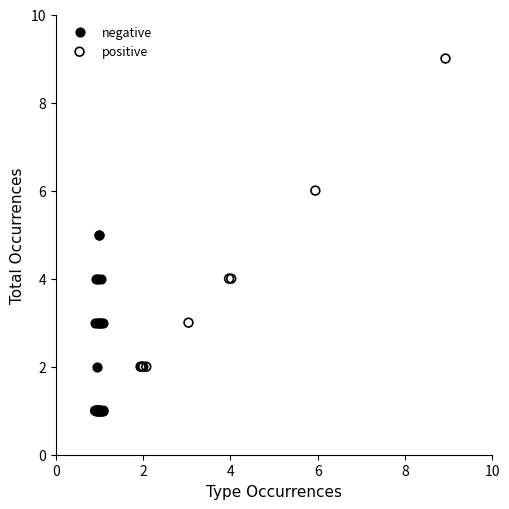

Which series contains the highest Y value?

positive